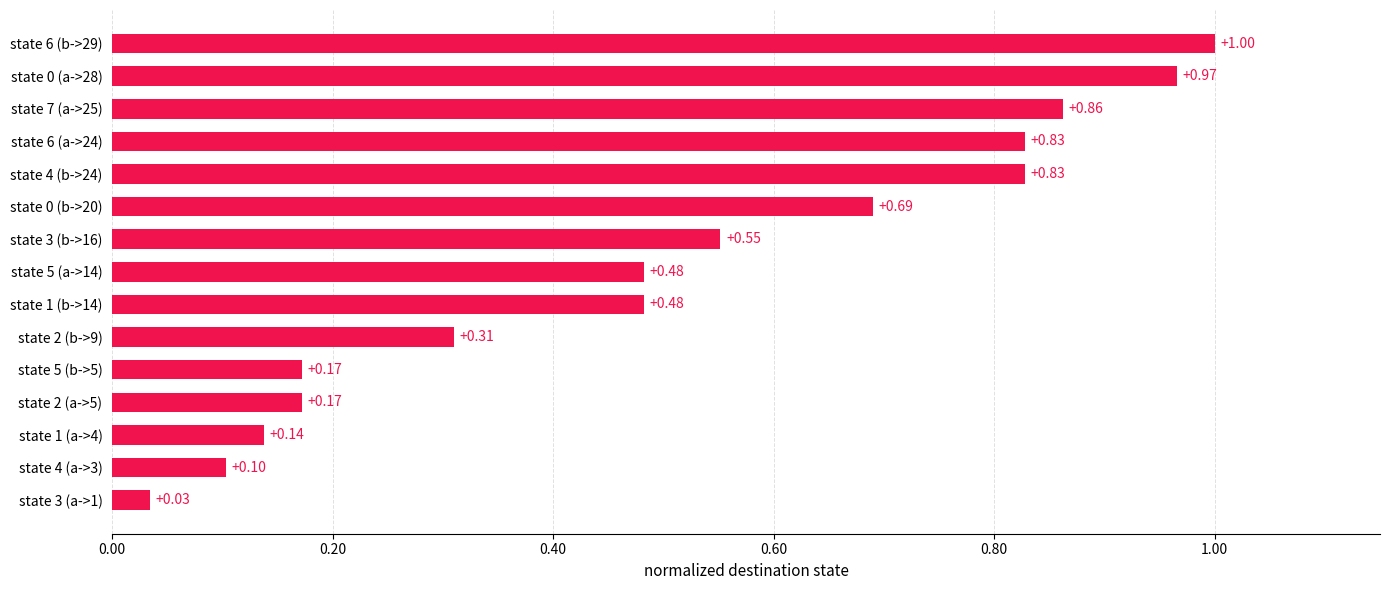

What is the difference between the maximum and minimum values?

1.0